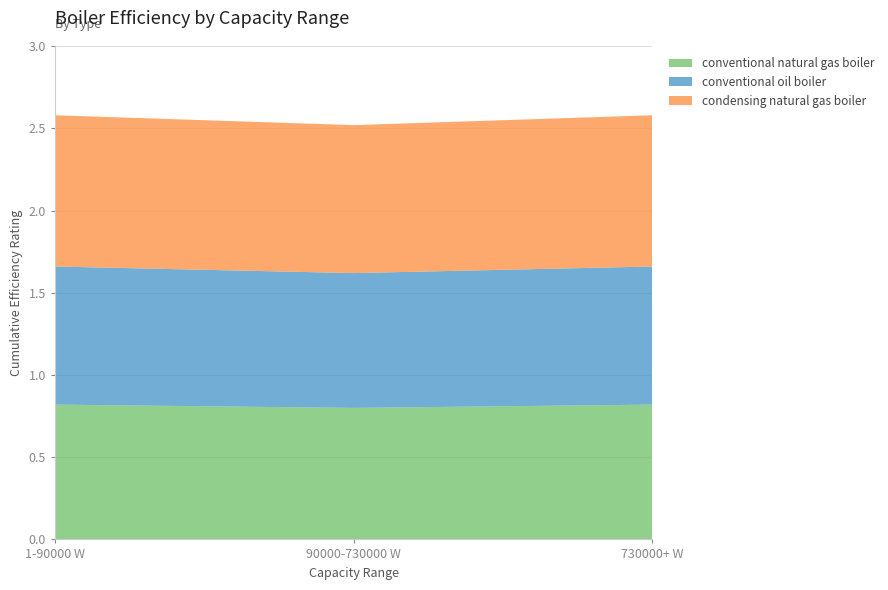

What is the total value across all series at 1-90000 W?

2.6